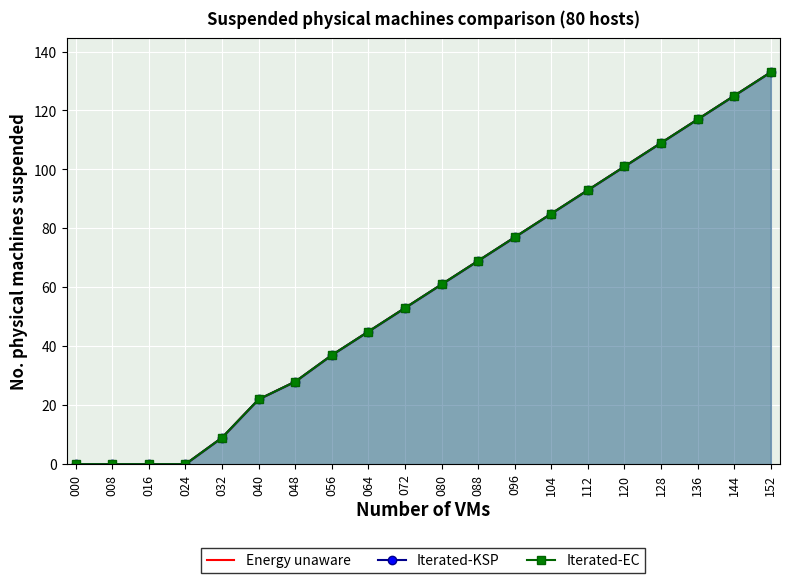

Which series has the widest spread of values?

Energy unaware